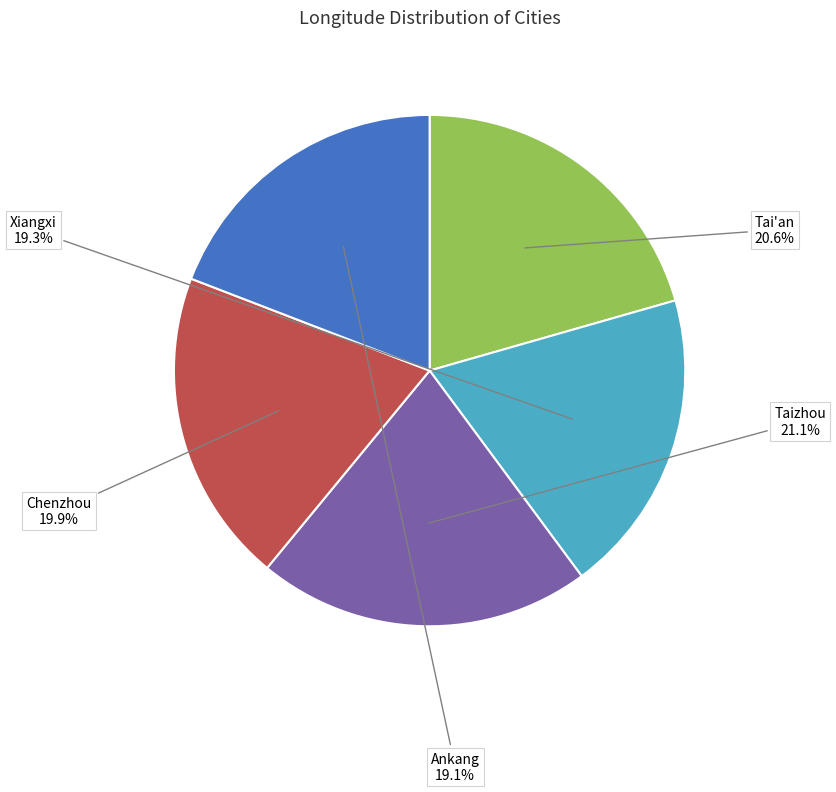

Is there any slice that represents more than half of the pie?

No